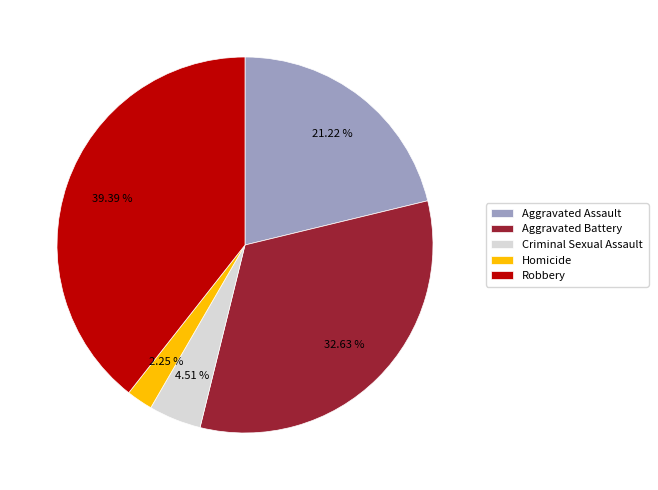

To the nearest percent, what is the difference between the Aggravated Battery and Criminal Sexual Assault slice percentages?

28%